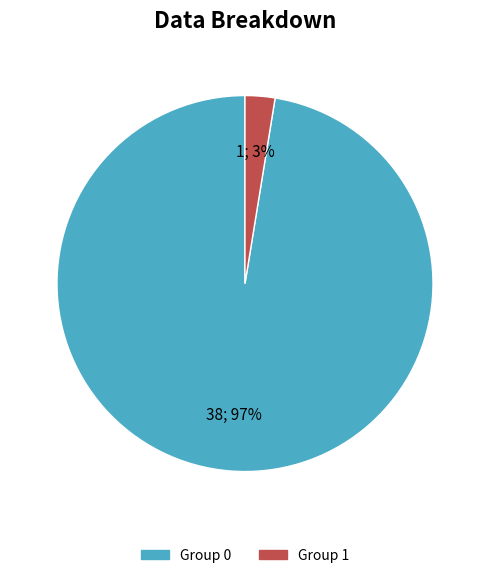

Is there any slice that represents more than half of the pie?

Yes